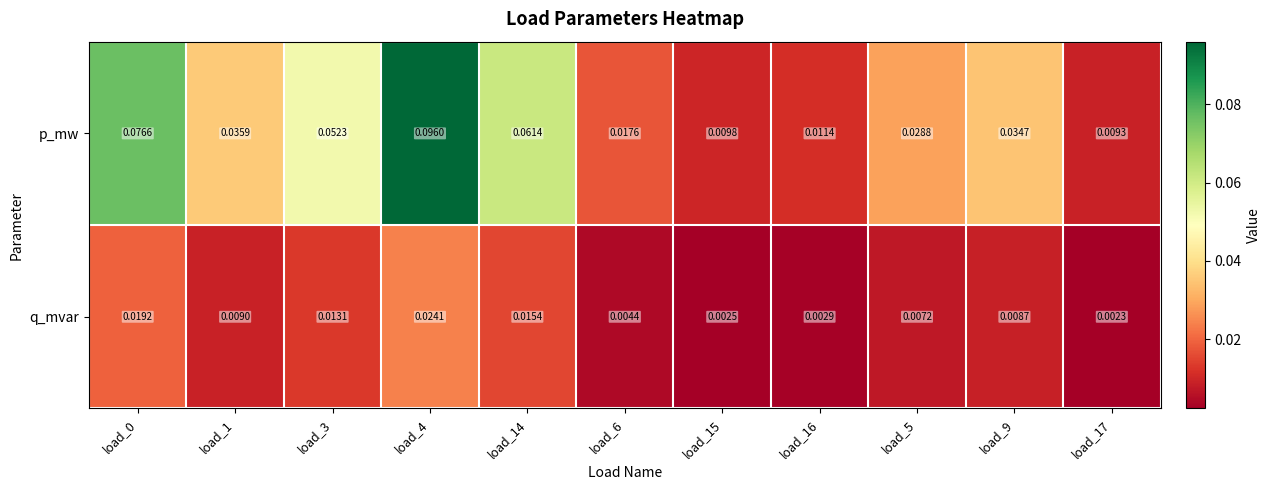

Which series changed the most between load_6 and load_5?

p_mw